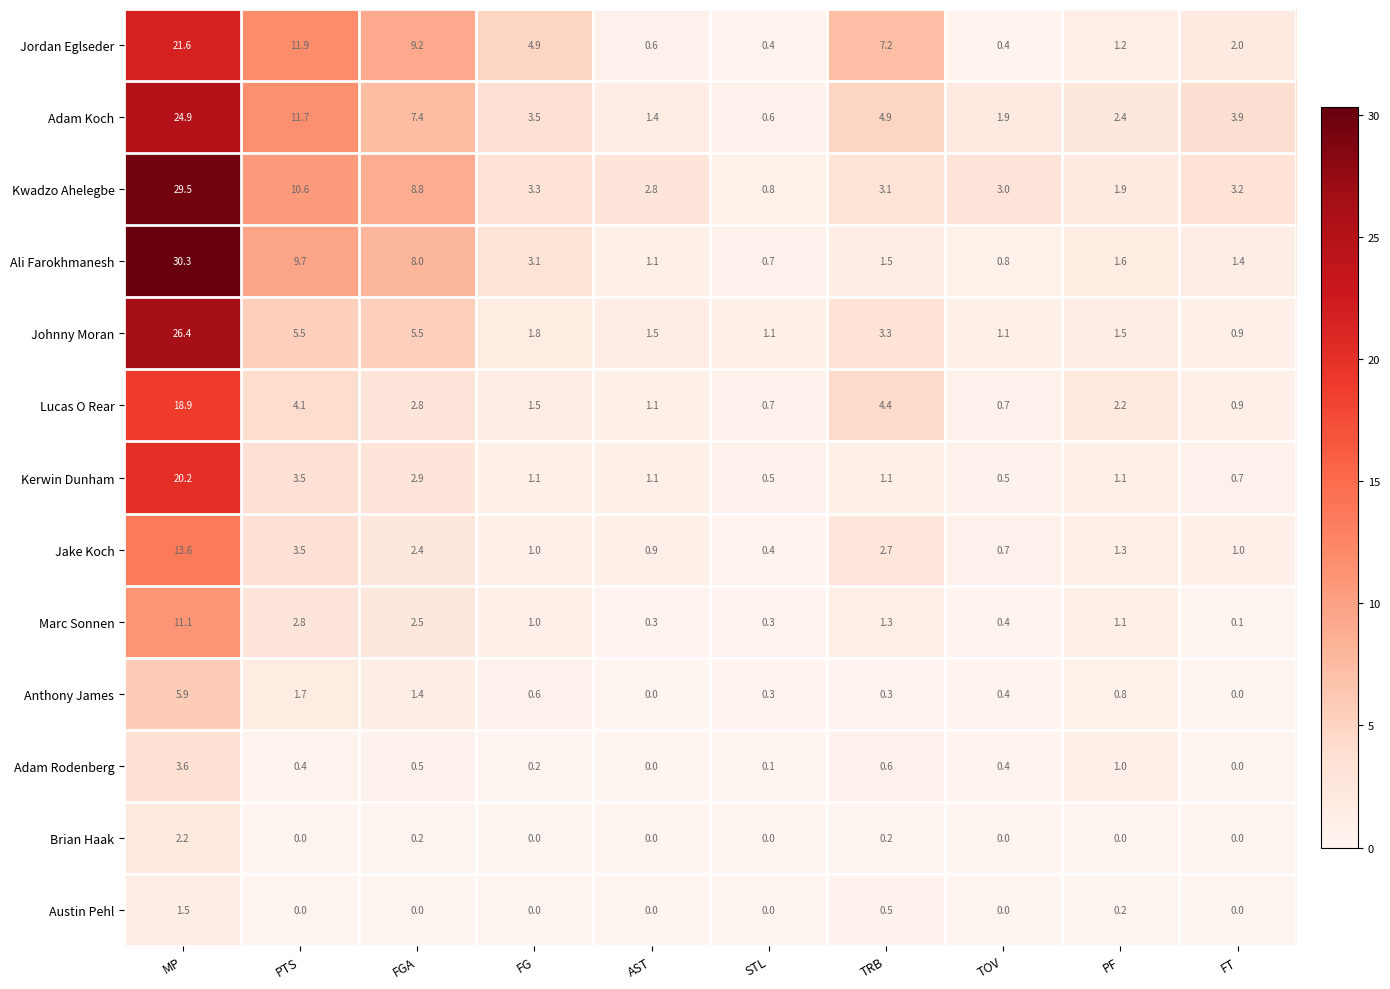

True or false: Adam Koch has a value of 2.8 at TOV.

False